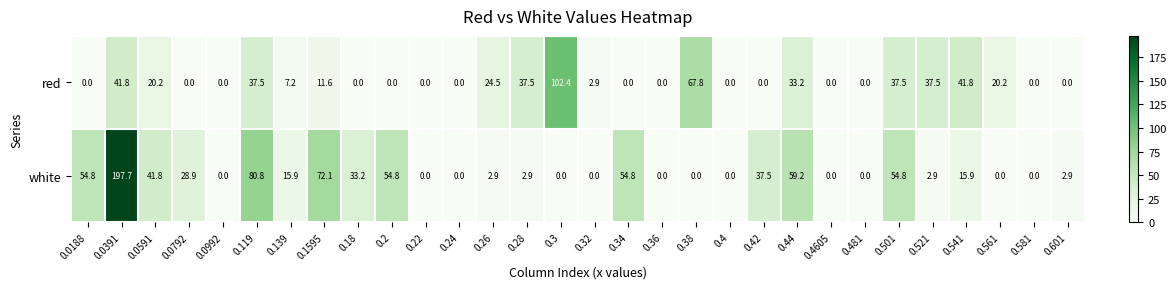

What is the highest value of the red series?

102.4